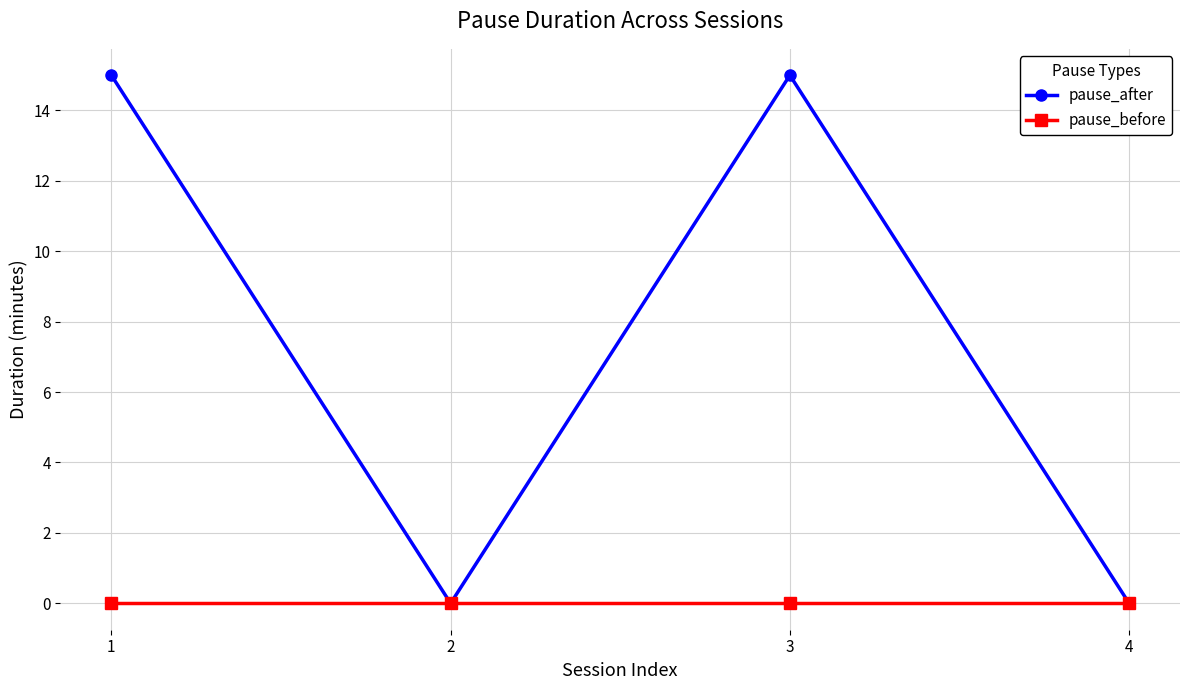

Rank the series by their average value, from highest to lowest.

pause_after, pause_before